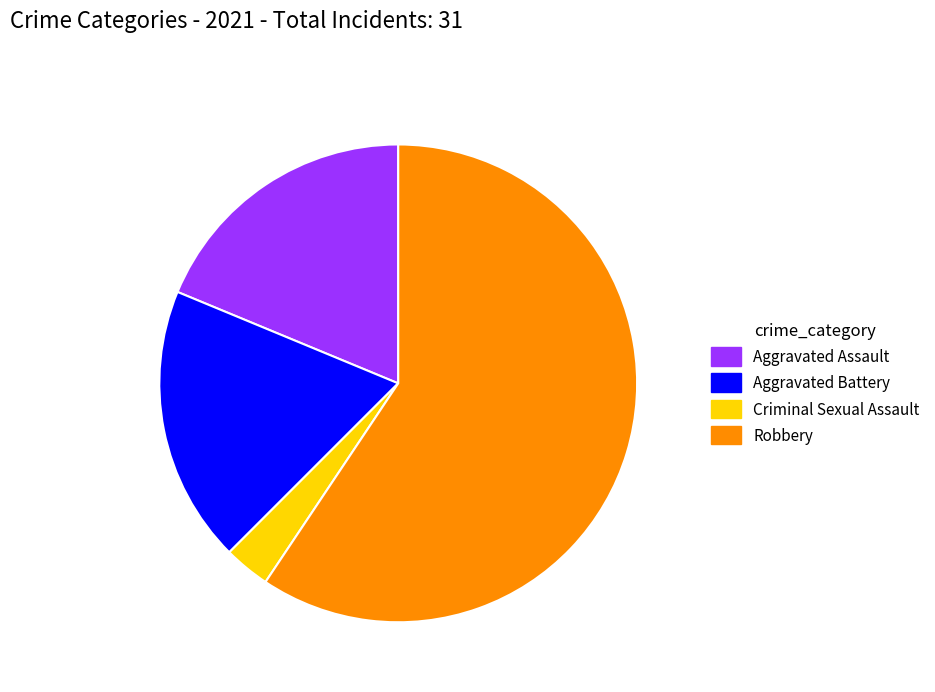

Is Robbery the majority of the pie?

Yes